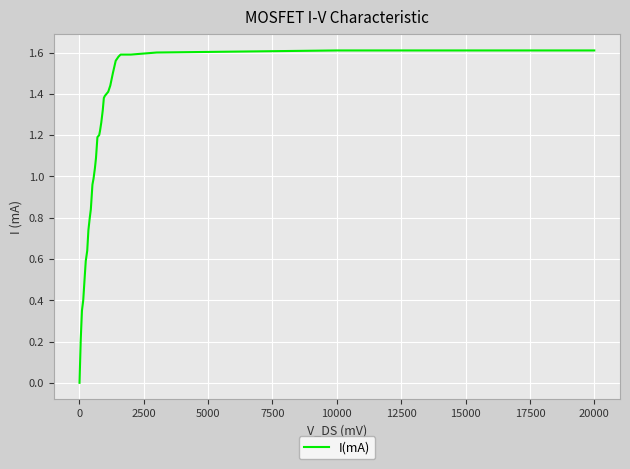

True or false: the data shows 0.8 at 20000.

False